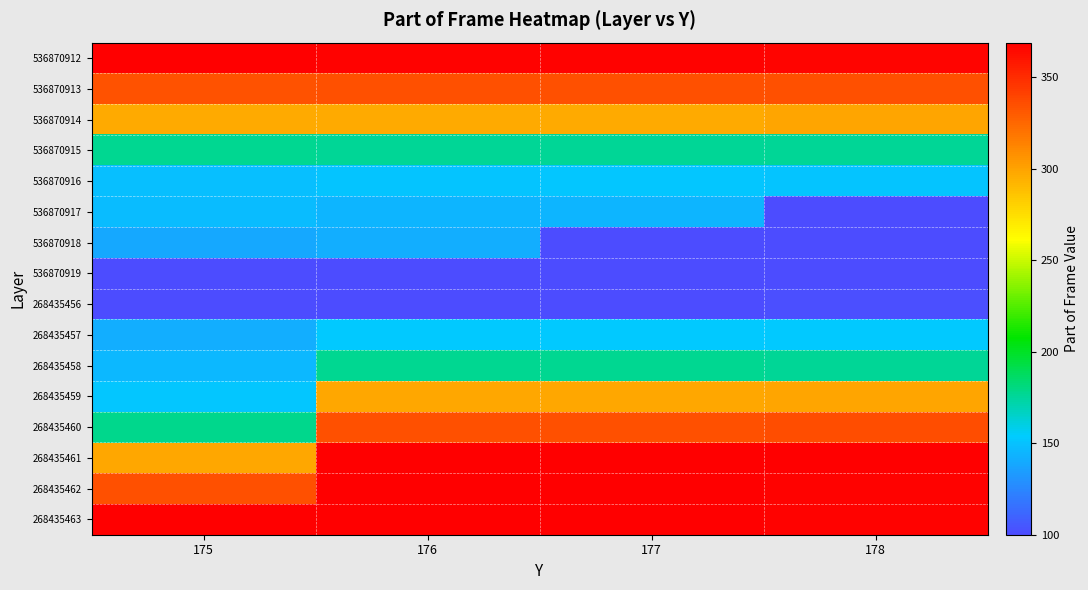

What is the total value across all series at 178?

3795